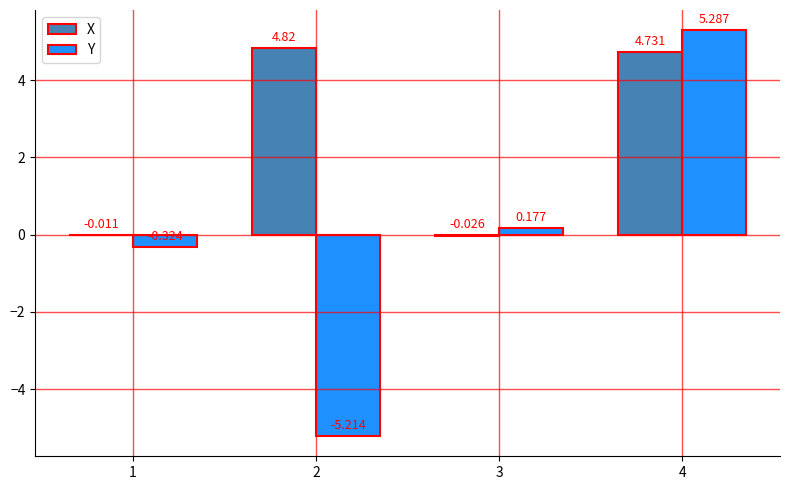

True or false: X has a value of 1.1 at 4.

False